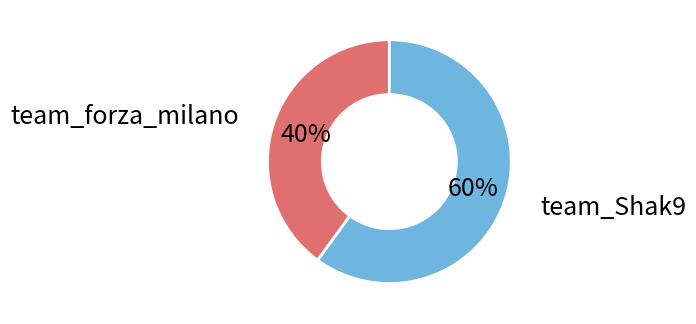

Which has a higher value, team_forza_milano or team_Shak9?

team_Shak9